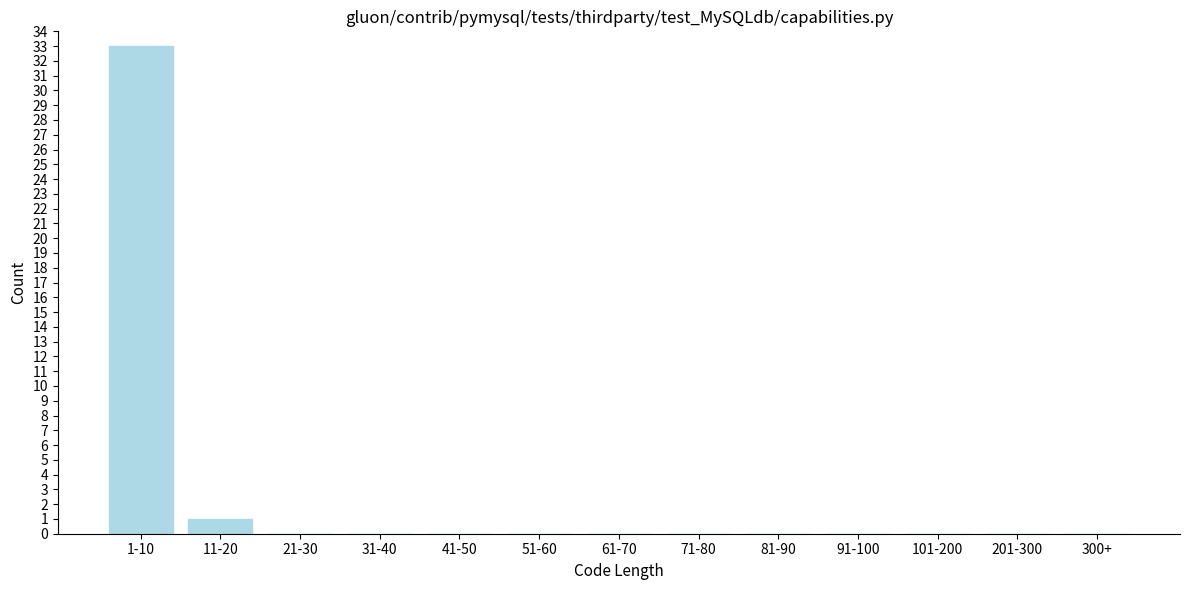

Reading right to left, list all the values displayed in this chart.

300+=0	201-300=0	101-200=0	91-100=0	81-90=0	71-80=0	61-70=0	51-60=0	41-50=0	31-40=0	21-30=0	11-20=1	1-10=33